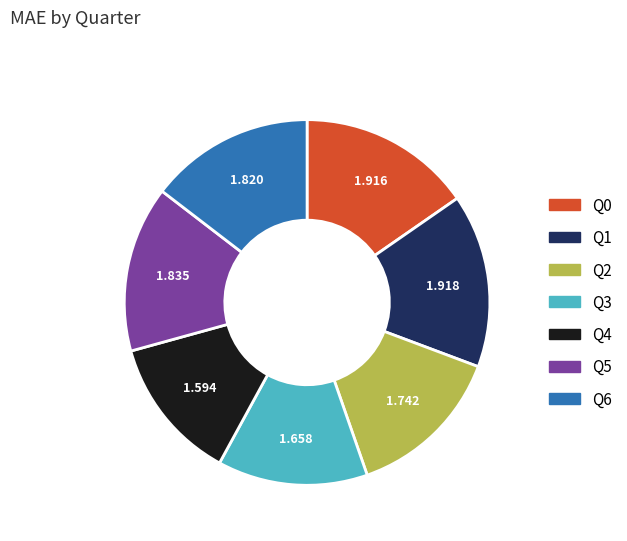

Count the number of slices in the pie.

7